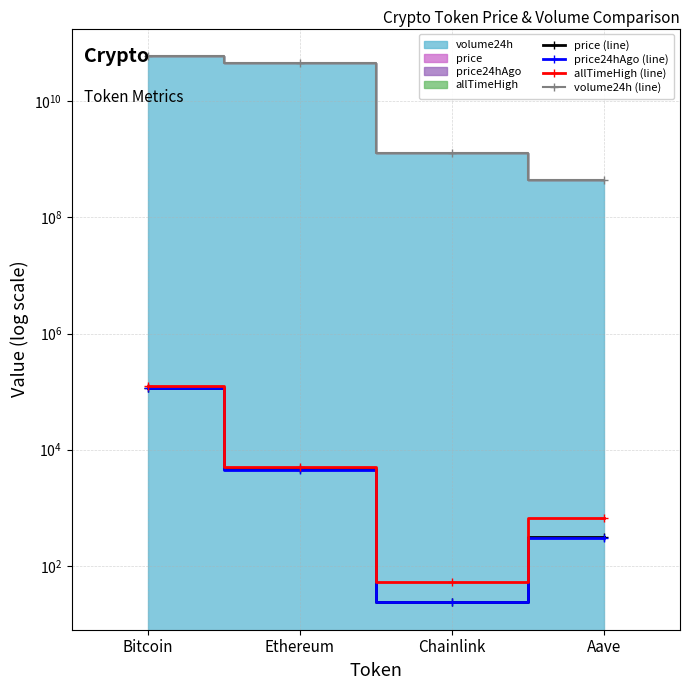

How many lines are shown in the chart?

4